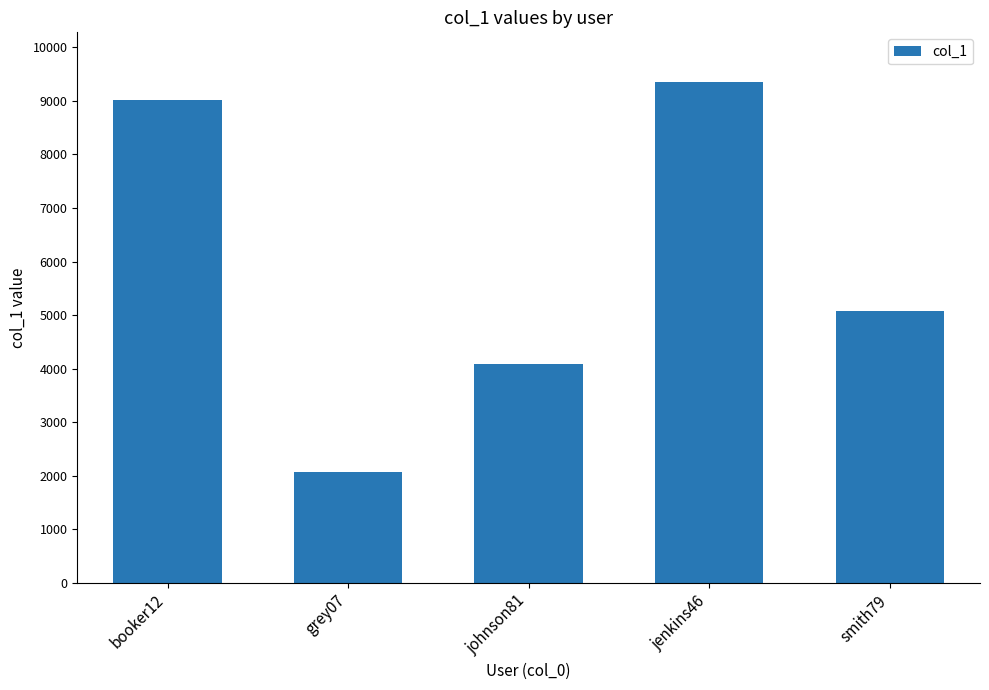

Which category has the lowest value across all series?

grey07